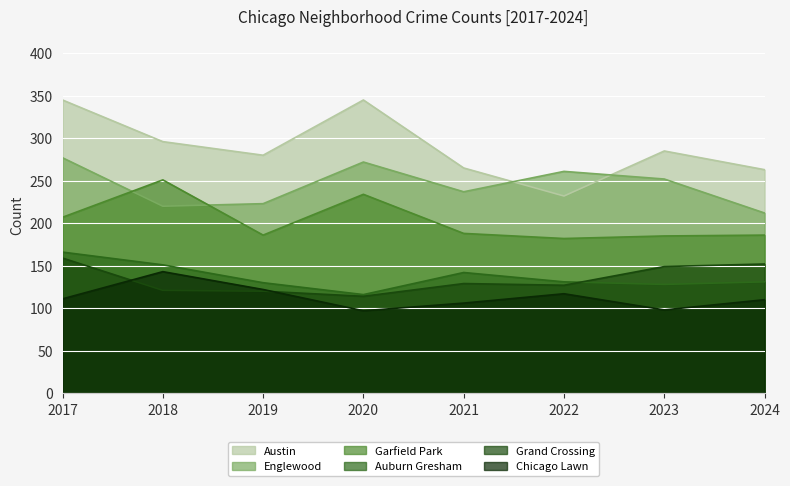

Which series has the largest total across all categories?

Austin